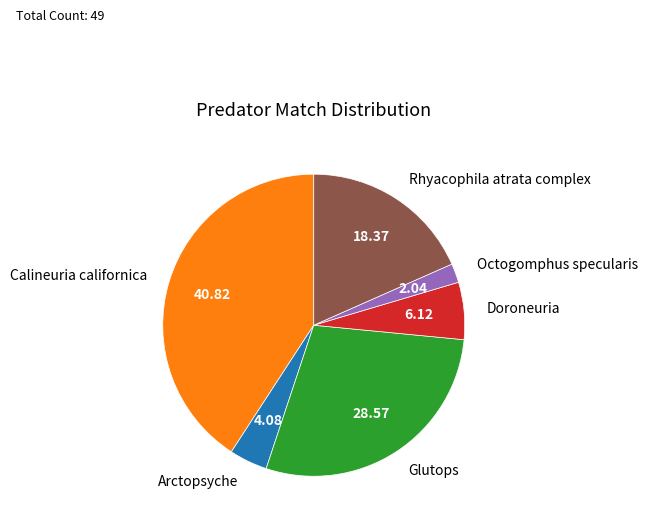

Do Rhyacophila atrata complex and Doroneuria together represent more than half of the pie?

No